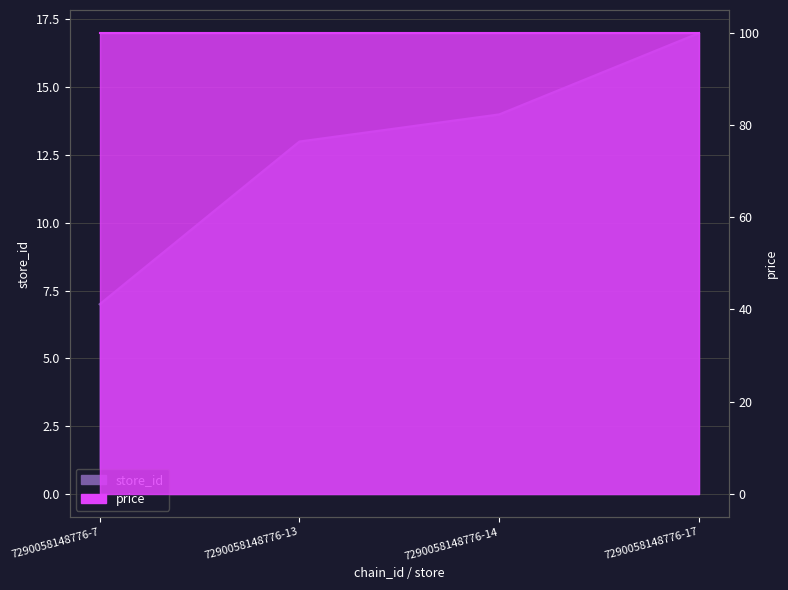

True or false: there are more than 1 points higher than both neighbors.

False